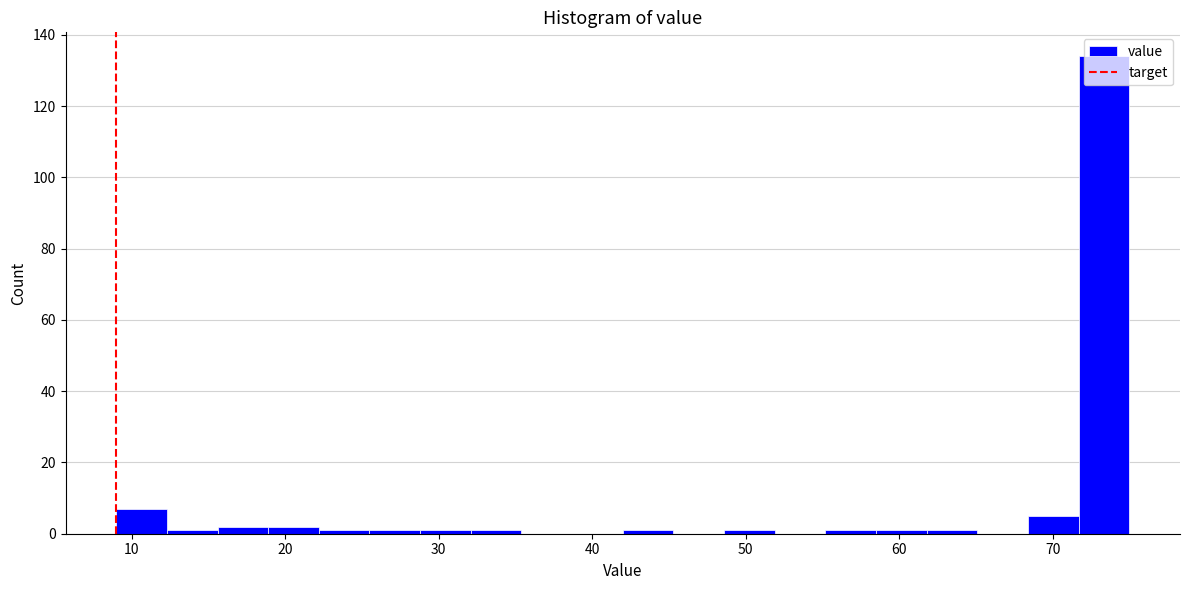

Around what value on the x-axis is the tallest bar? Give the approximate position of its centre, as read against the axis.

73